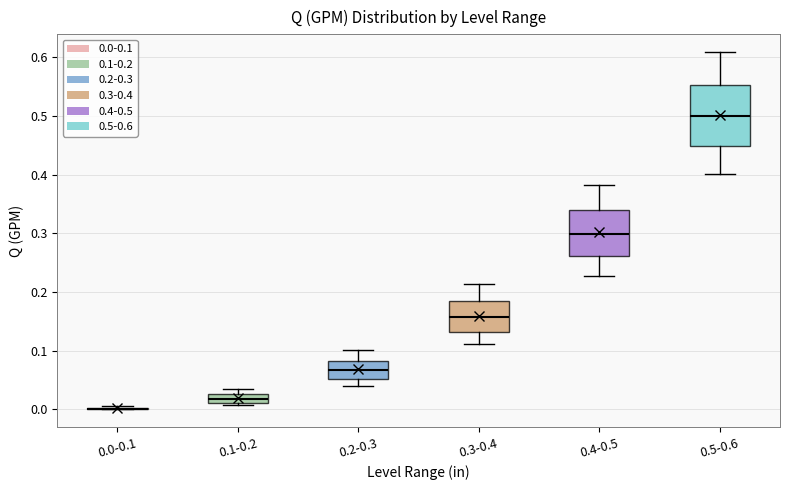

Comparing the boxes themselves (not the whiskers), which one is the tallest?

0.5-0.6